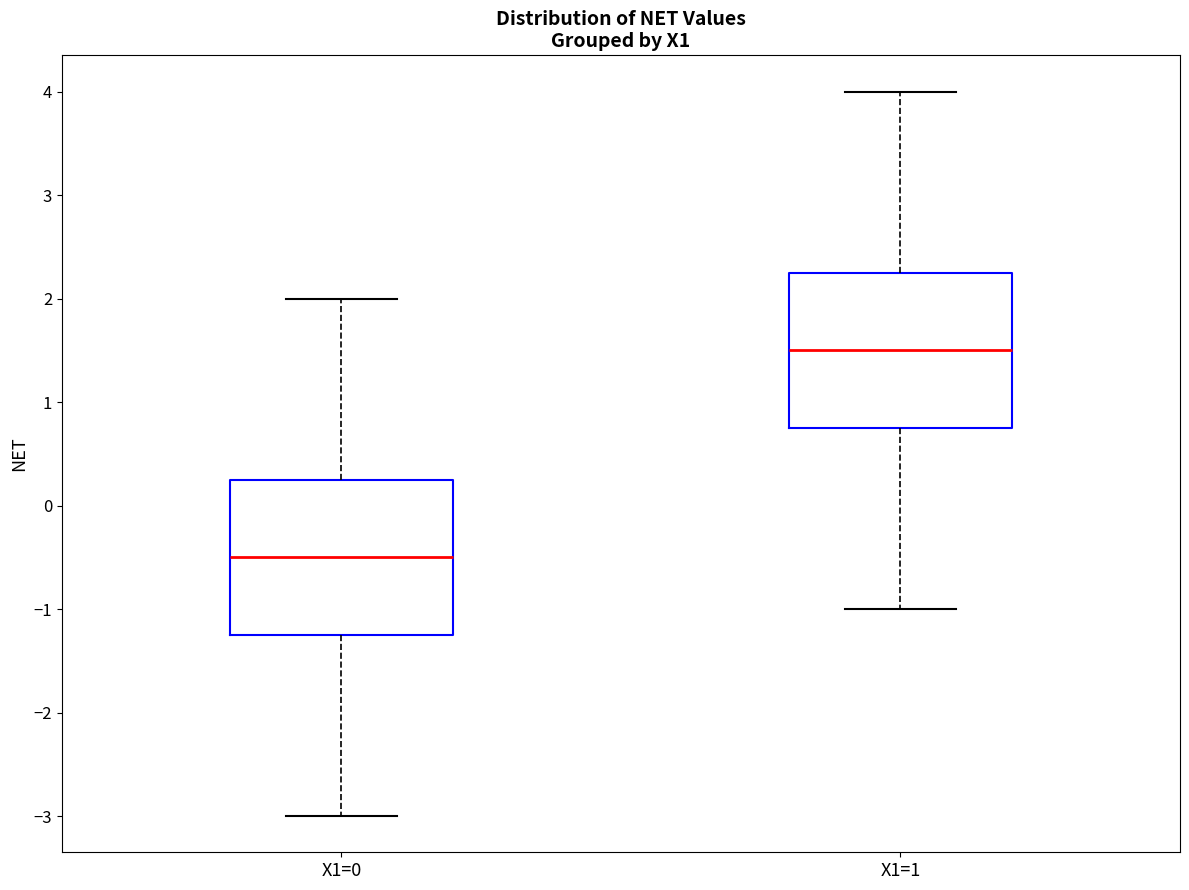

Which box has the lowest median line?

X1=0